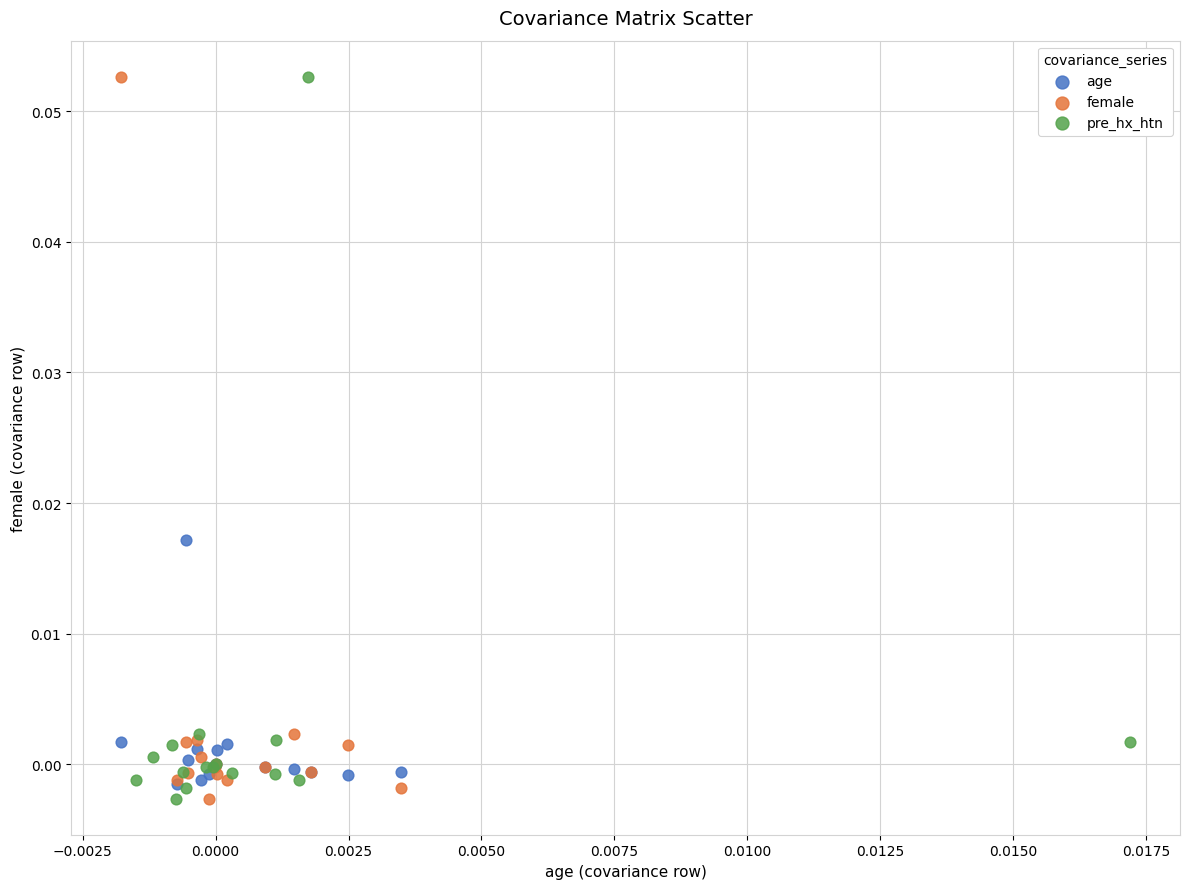

What are all the series names shown in the legend?

age, female, pre_hx_htn